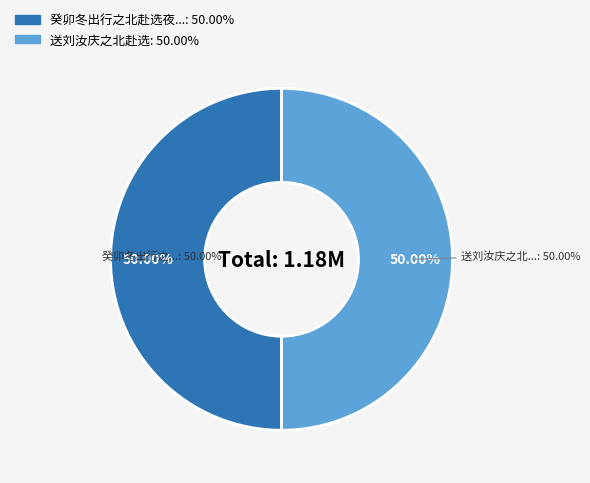

Does 送刘汝庆之北赴选 account for over 50% of the chart?

Yes